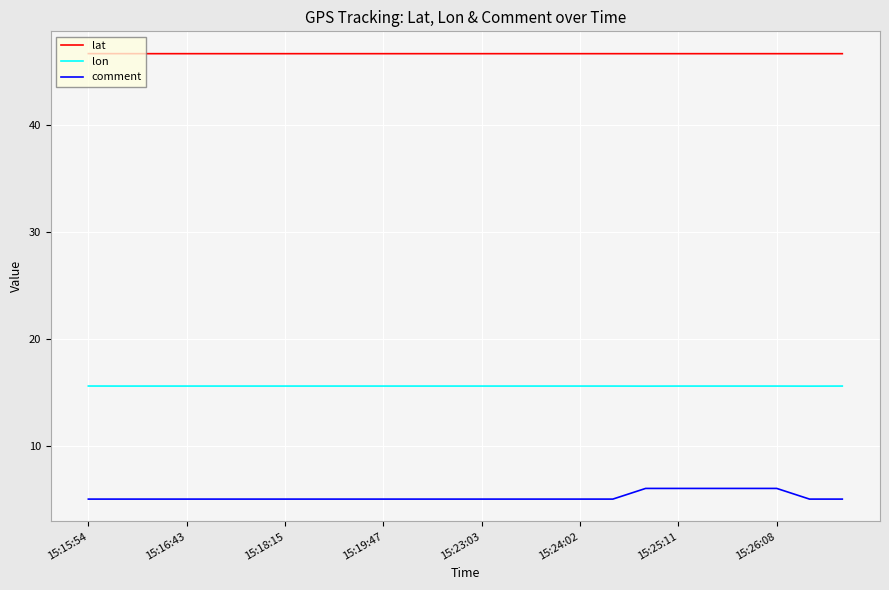

True or false: lon and comment cross at least once.

False